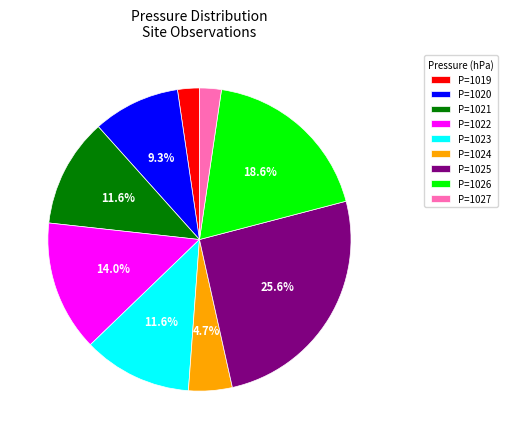

What percentage do P=1024 and P=1020 together represent?

14.0%